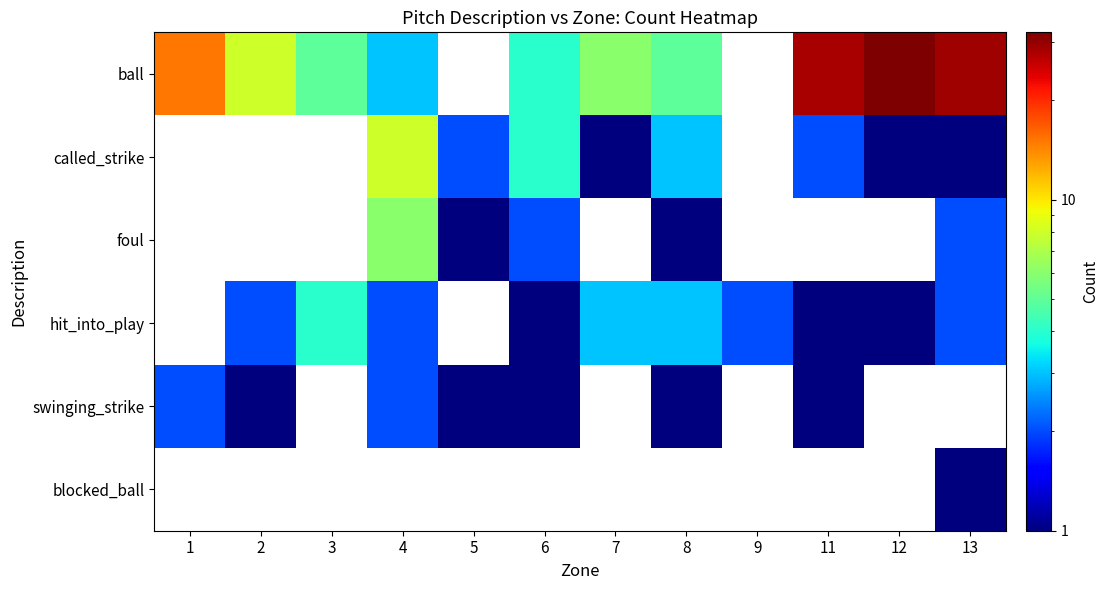

How many data points does each series have?

12